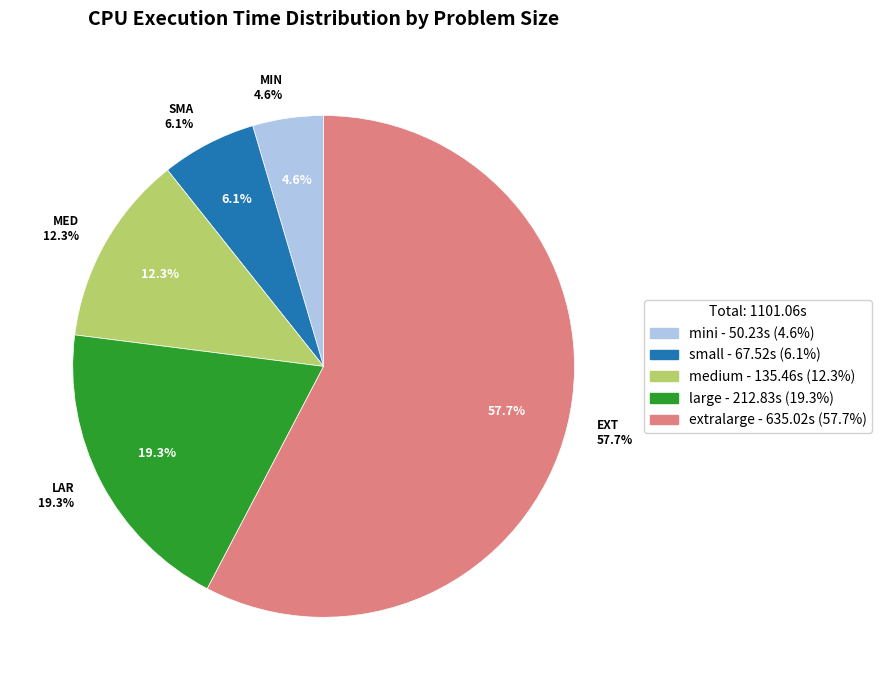

What is the smallest slice in the pie chart?

mini